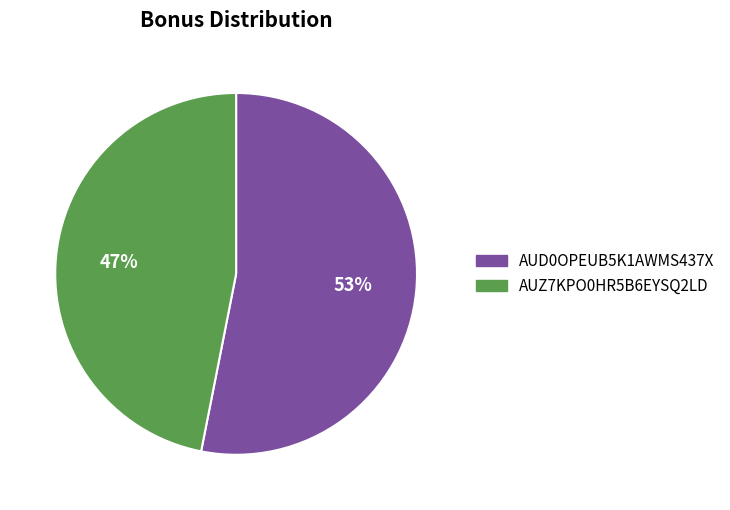

Which has a higher value, AUZ7KPO0HR5B6EYSQ2LD or AUD0OPEUB5K1AWMS437X?

AUD0OPEUB5K1AWMS437X